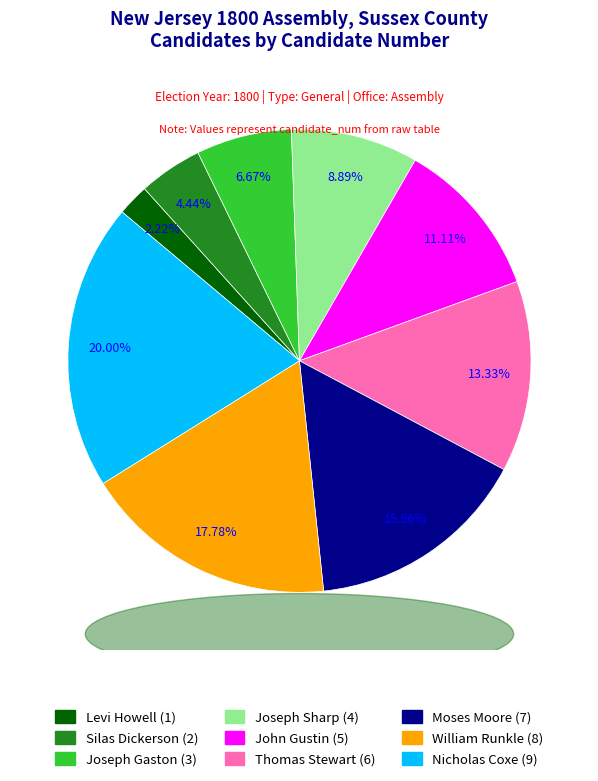

What is the ratio of the value at Levi Howell to the value at Silas Dickerson?

0.5